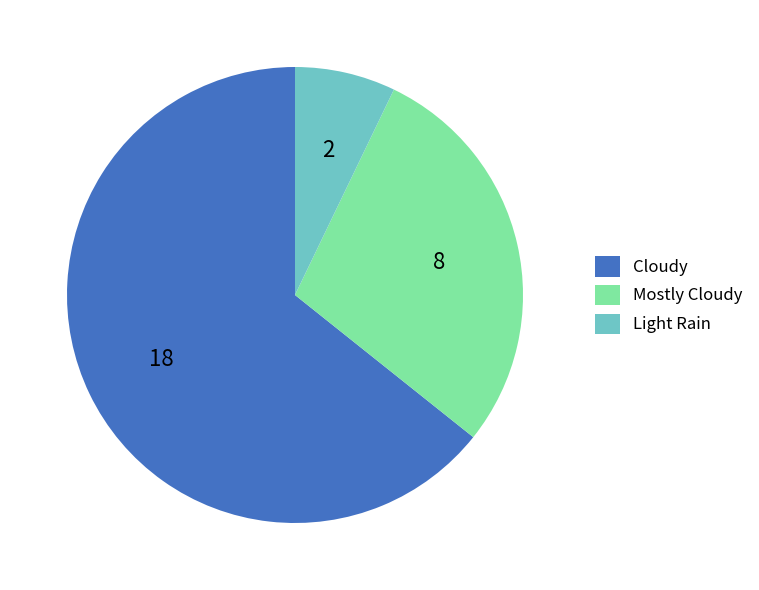

Which has a higher value, Cloudy or Mostly Cloudy?

Cloudy